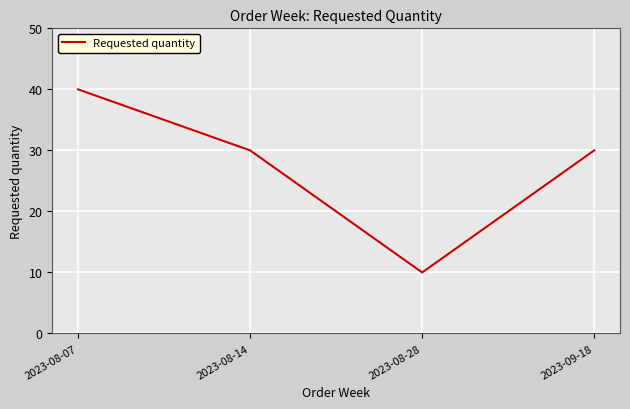

What position from the right is 2023-08-07?

4